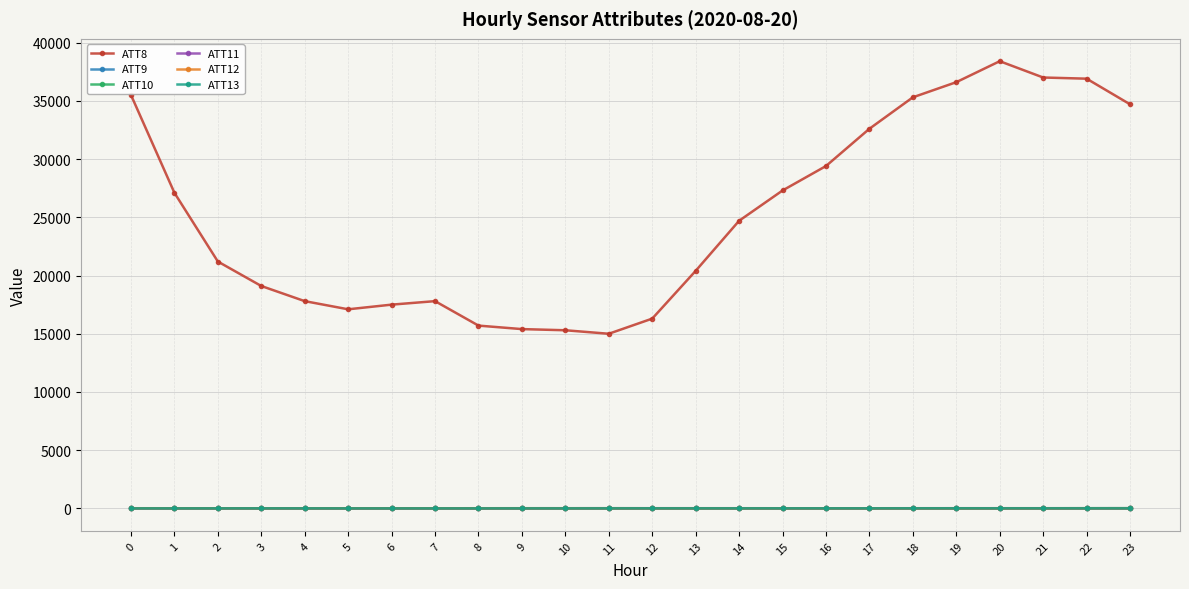

True or false: ATT8 and ATT9 cross at least once.

False